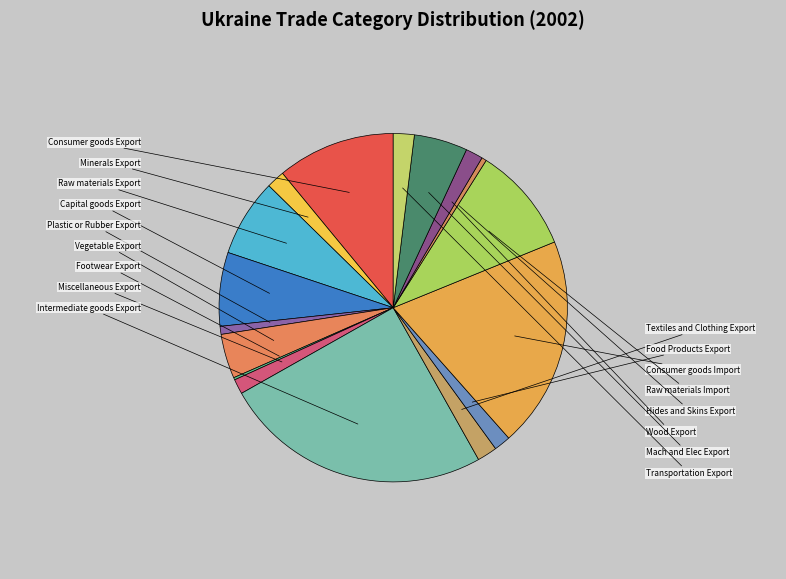

Rank the categories by value from highest to lowest.

Intermediate goods Export, Consumer goods Import, Consumer goods Export, Raw materials Import, Raw materials Export, Capital goods Export, Mach and Elec Export, Vegetable Export, Transportation Export, Textiles and Clothing Export, Minerals Export, Wood Export, Food Products Export, Miscellaneous Export, Plastic or Rubber Export, Hides and Skins Export, Footwear Export